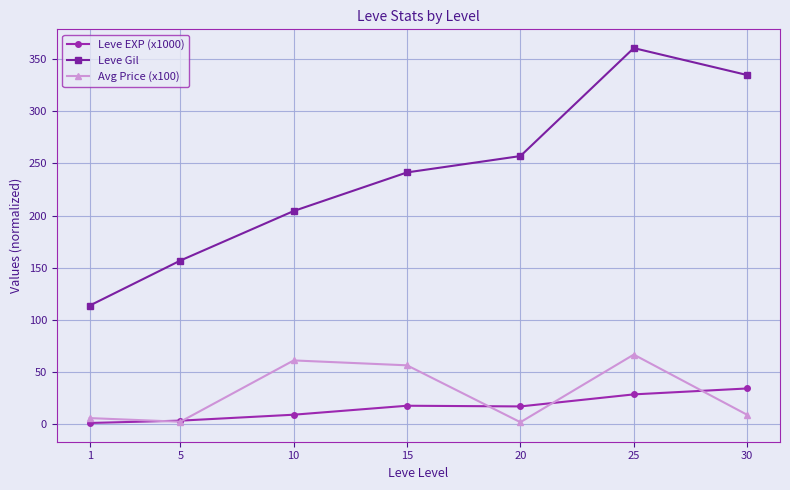

Between 15 and 25, which series saw the biggest shift?

Leve Gil